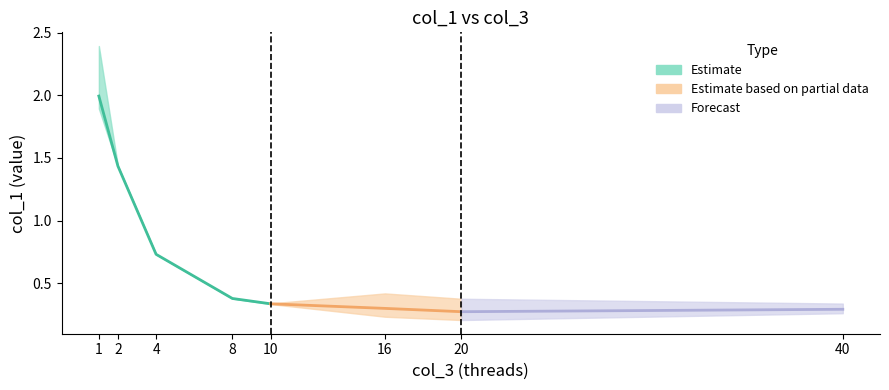

Reading left to right, transcribe all the data shown in this chart.

Mean value: 1=2.0	2=1.4	4=0.7	8=0.4	10=0.3	16=0.3	20=0.3	40=0.3
Lower bound: 1=1.9	2=1.4	4=0.7	8=0.4	10=0.3	16=0.2	20=0.2	40=0.3
Upper bound: 1=2.4	2=1.4	4=0.7	8=0.4	10=0.3	16=0.4	20=0.4	40=0.3